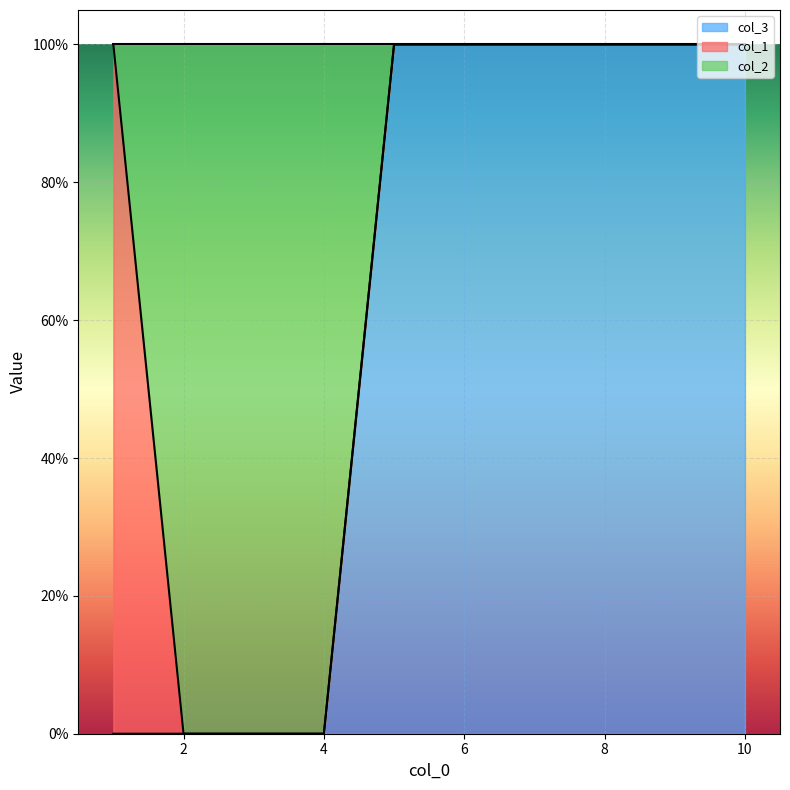

How many lines are shown in the chart?

2